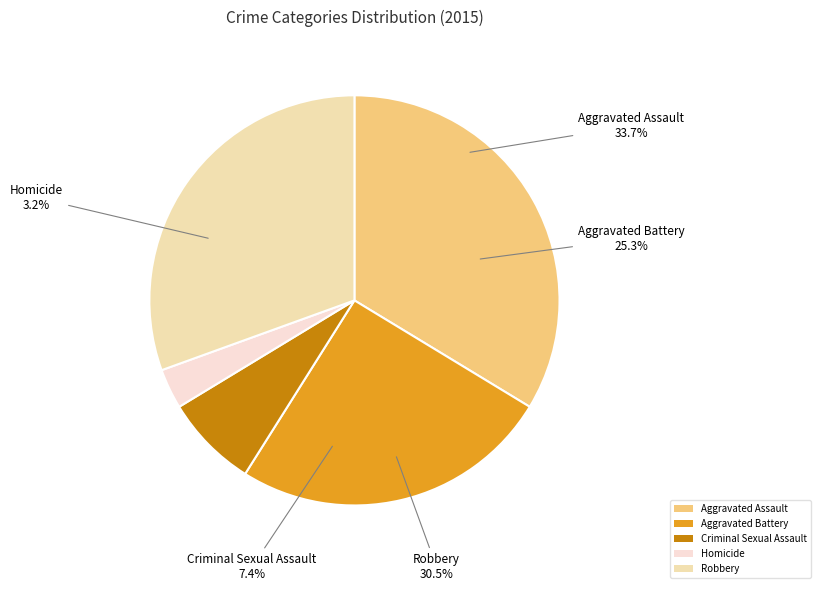

Which category has the smallest portion of the pie?

Homicide